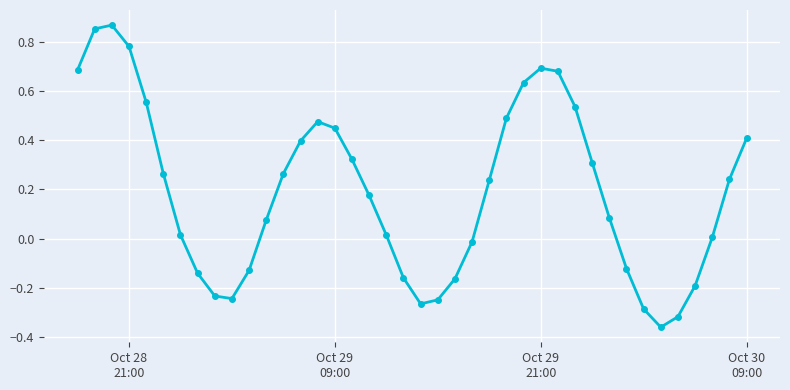

What is the sum of all values?

7.6